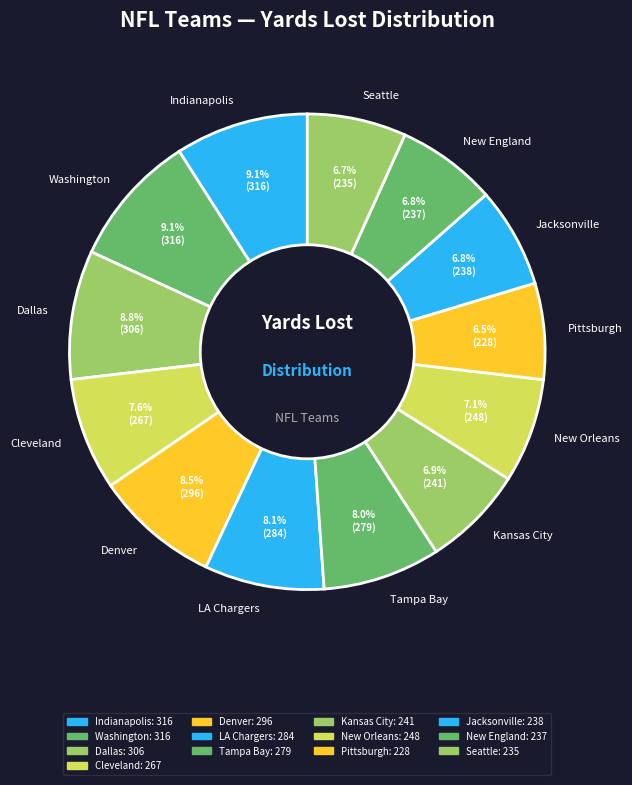

To the nearest percent, what portion does Indianapolis represent?

9%